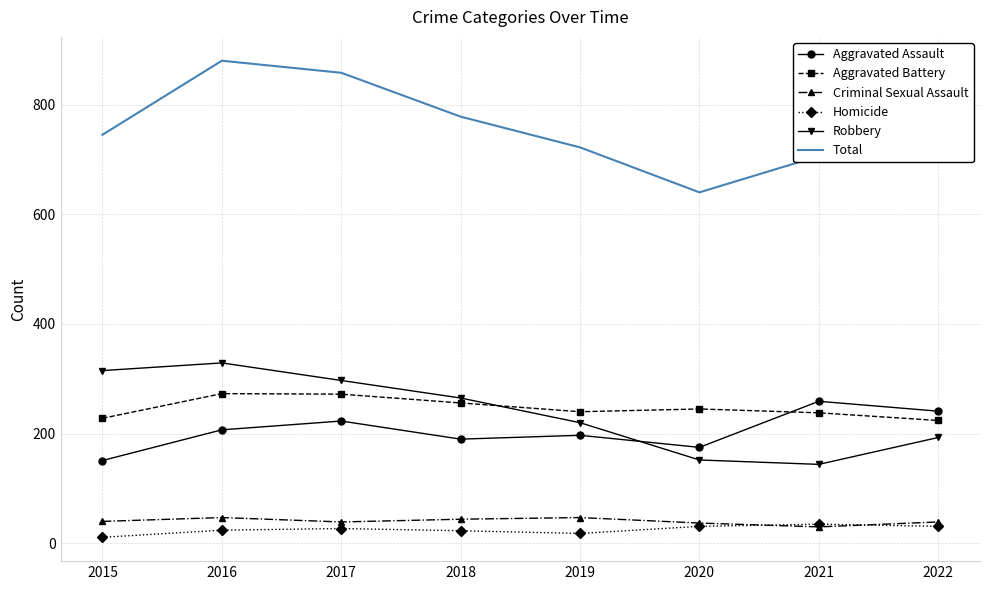

Which series has the largest range (max minus min)?

Total